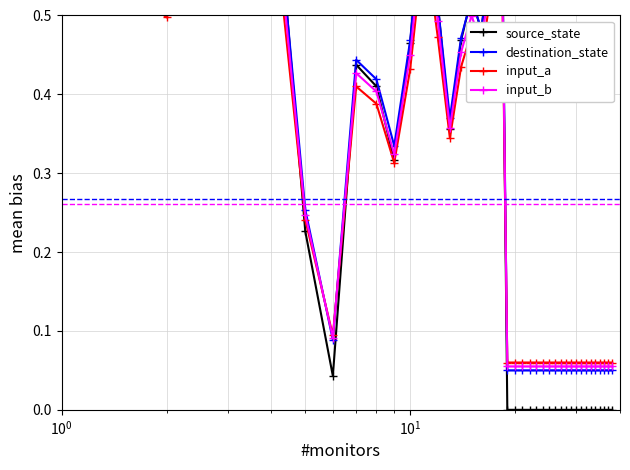

Which series has the largest total across all categories?

destination_state